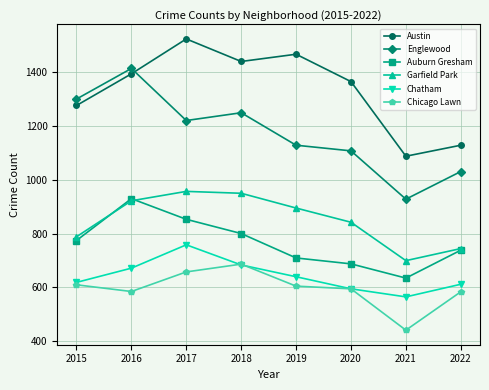

What is the approximate value of Garfield Park at 2020, to the nearest 50?

850